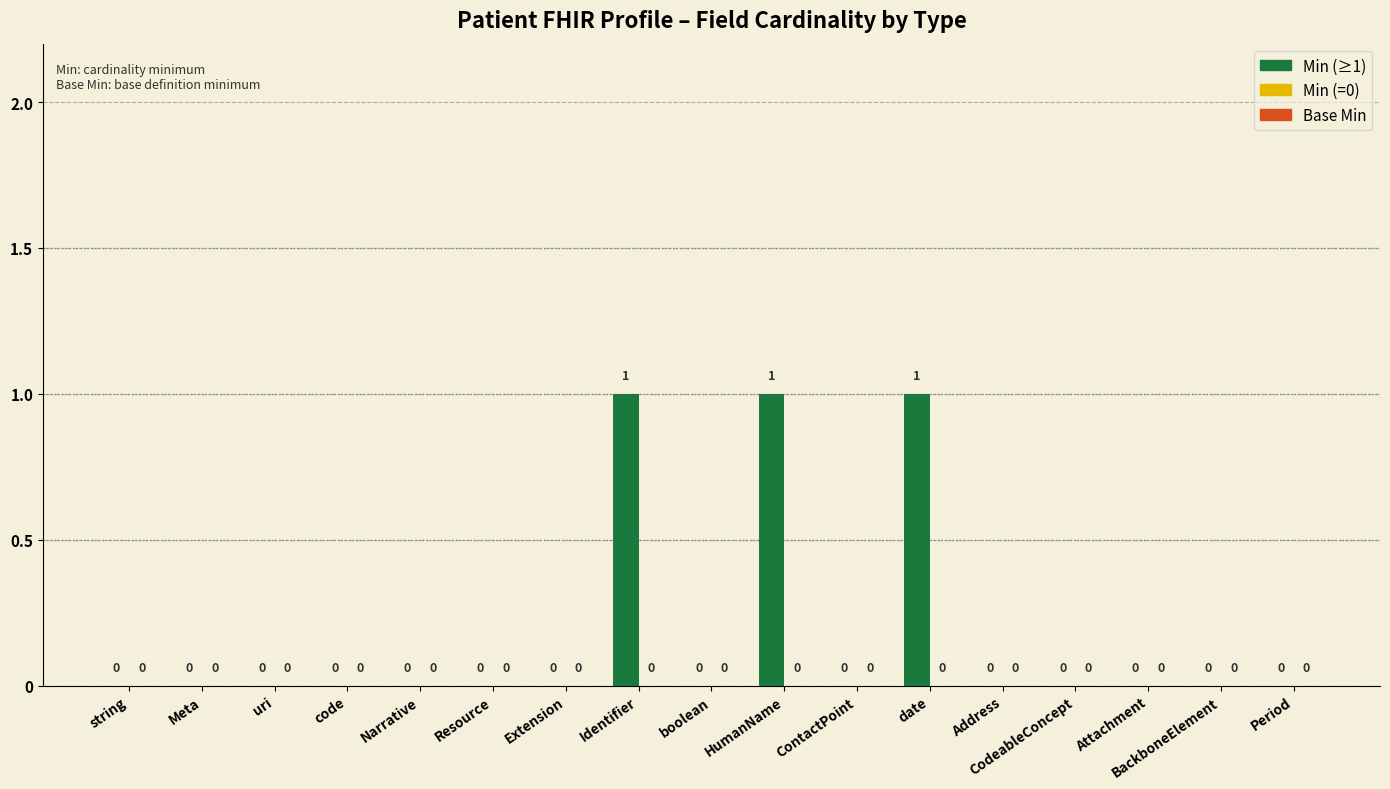

Is it true that the value at Identifier is 0?

False